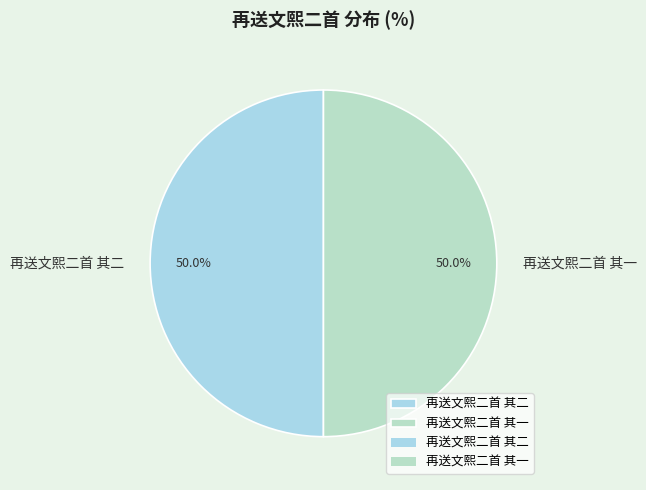

To the nearest percent, what is the combined percentage of 再送文熙二首 其一 and 再送文熙二首 其二?

100%